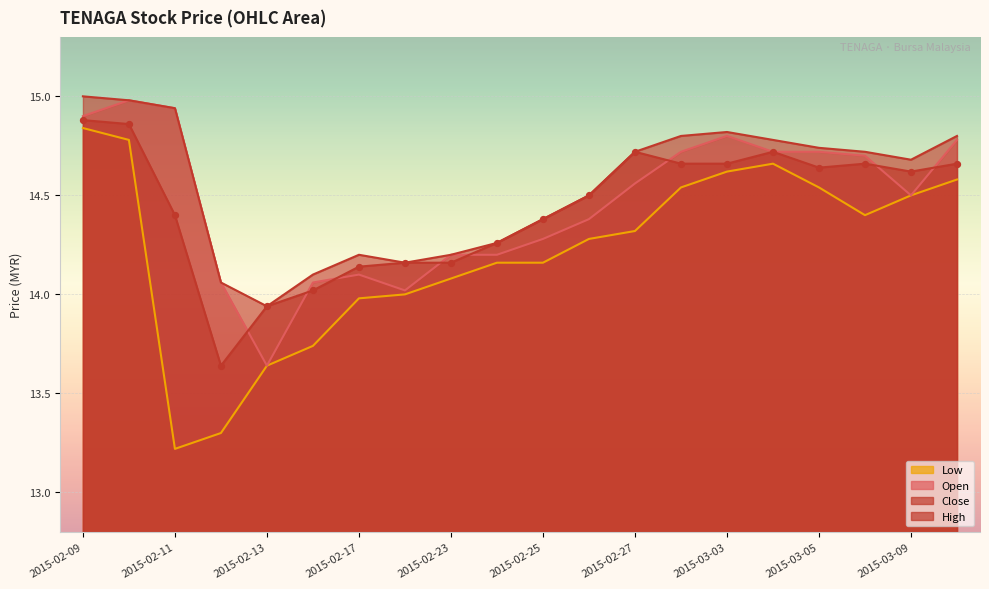

Which series reaches the maximum Y coordinate?

high